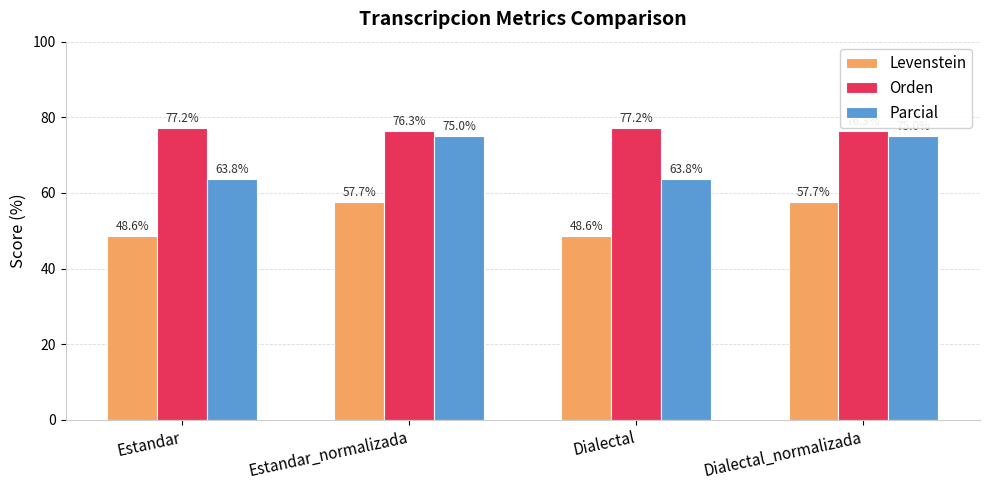

The Orden series shows 38.9 at Estandar. True or false?

False